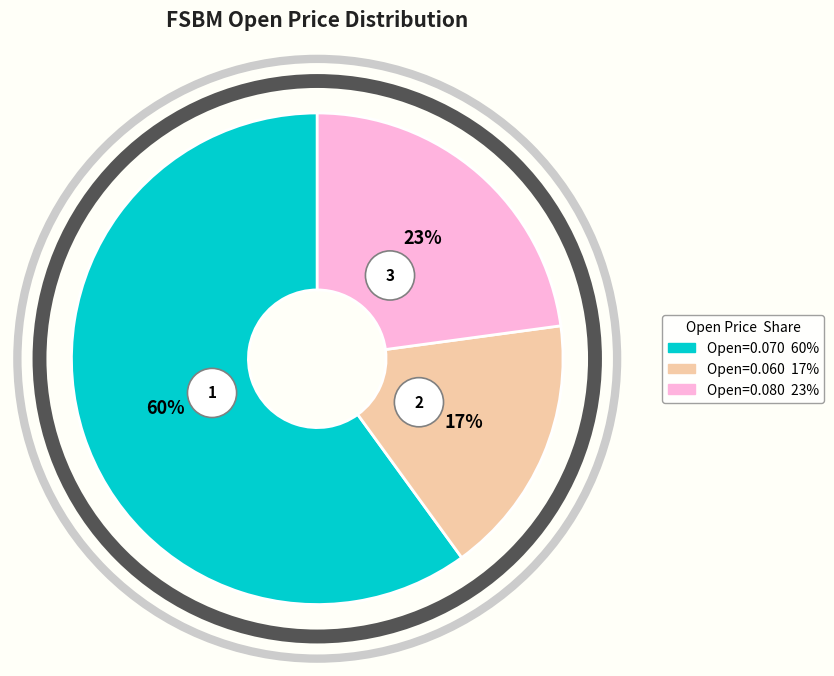

Does 2020-03-19 account for over 50% of the chart?

No